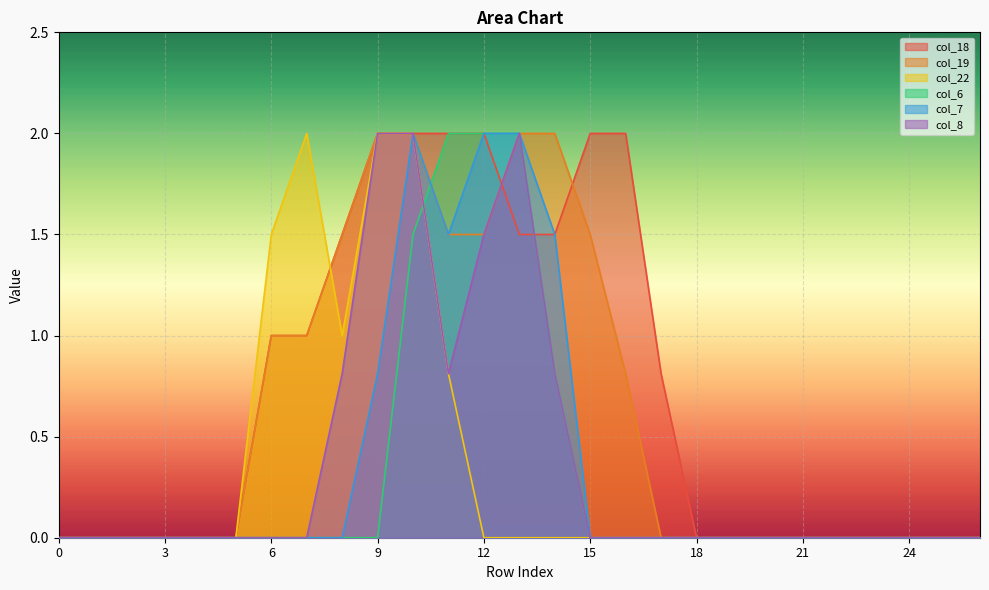

Between 11 and 12, which series saw the biggest shift?

col_22